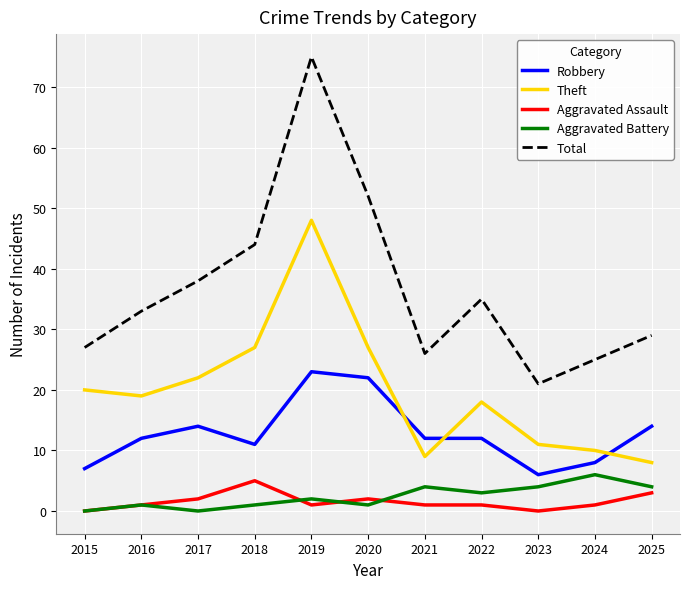

True or false: Theft has more than 1 interior local peaks.

True